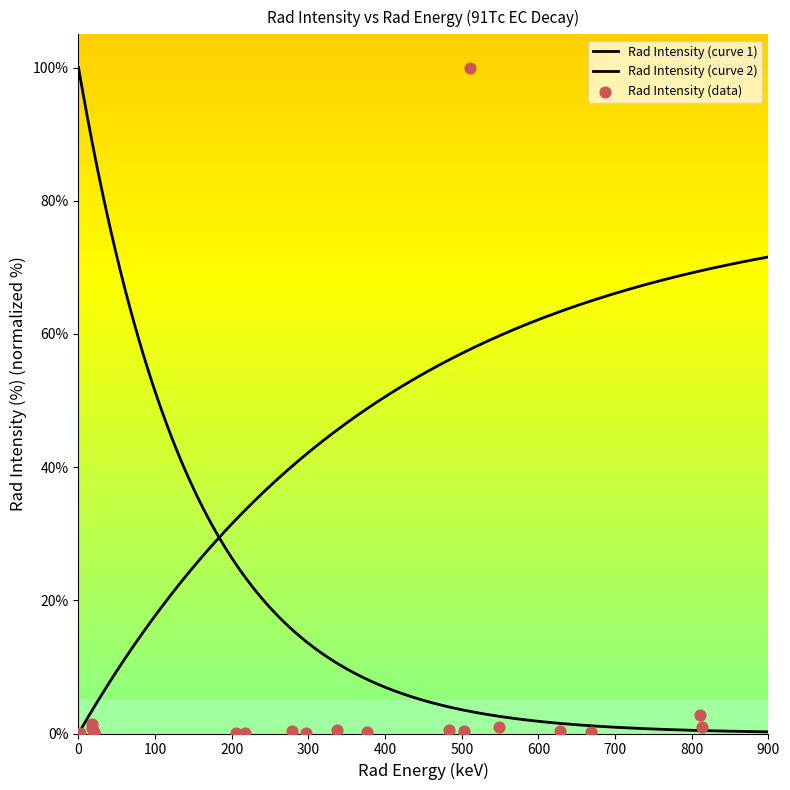

What is the change in value from 217.8 to 337.5?

+0.5